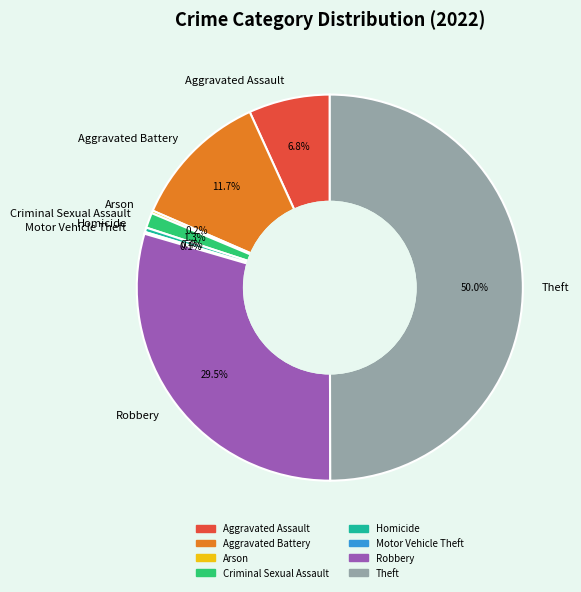

Is Criminal Sexual Assault the majority of the pie?

No